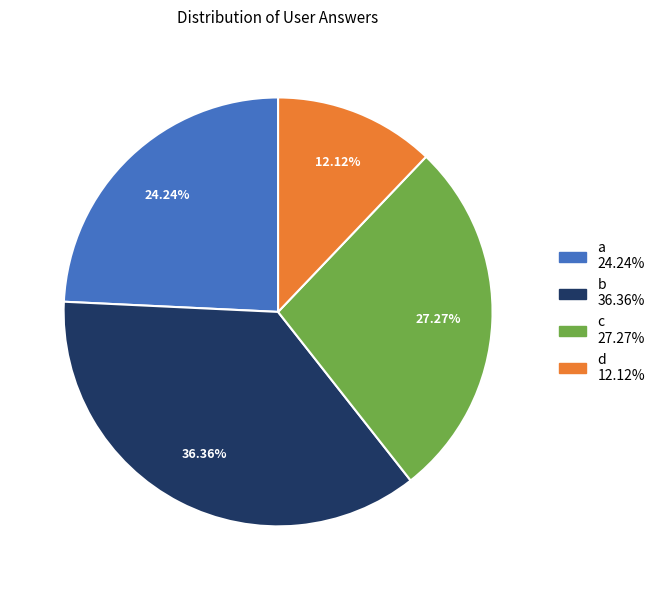

Rank the categories by value from highest to lowest.

b, c, a, d